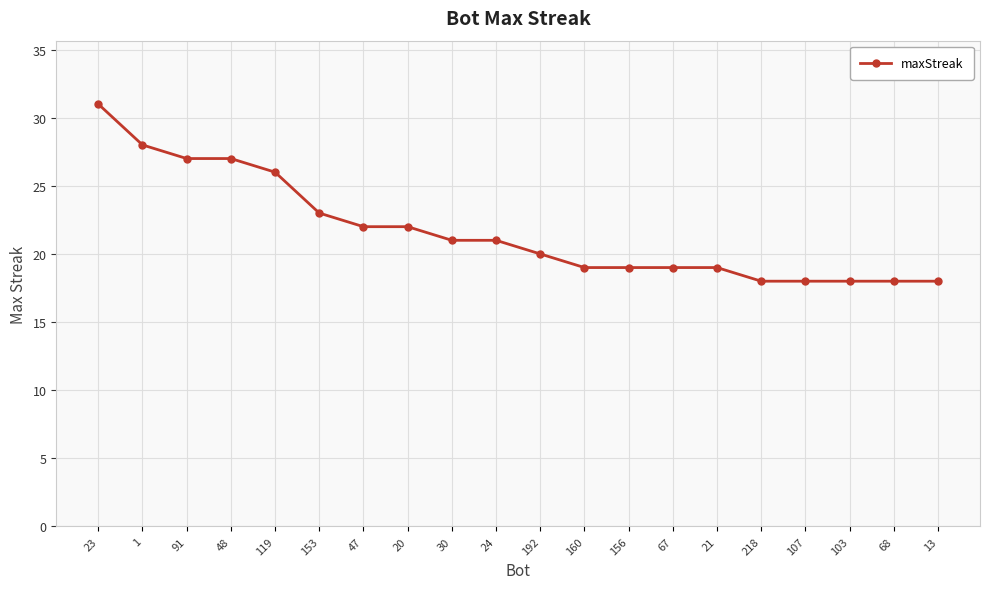

What position from the right is 103?

3